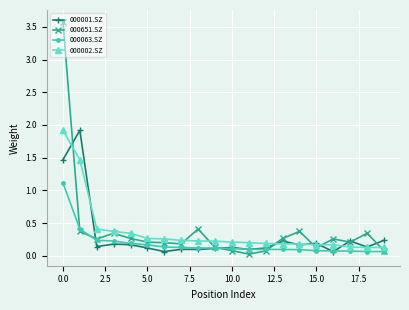

What is the difference between the maximum and second lowest values in the 000001.SZ series?

1.9